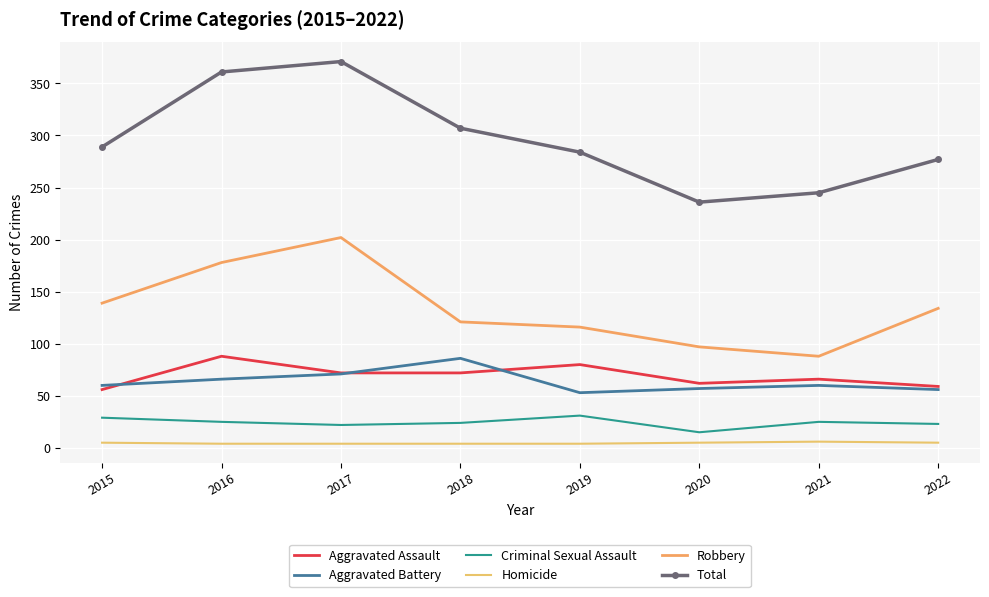

Which series has the largest total across all categories?

Total